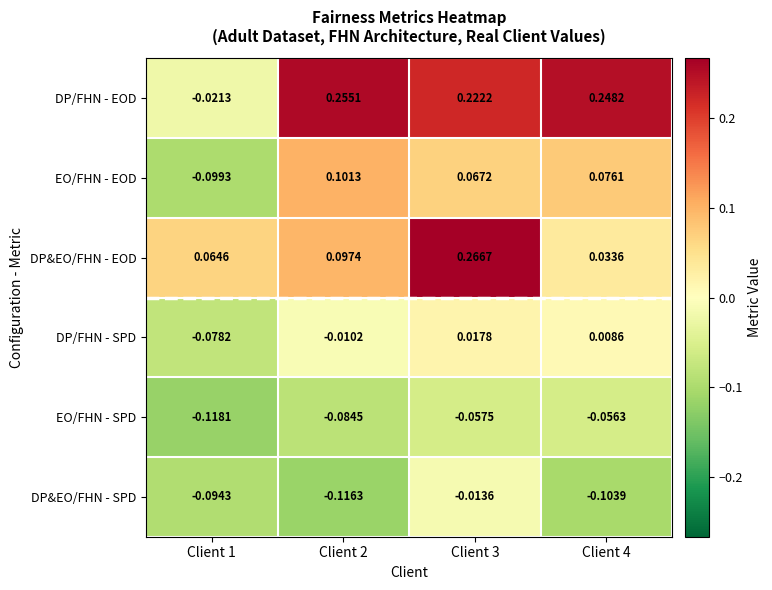

Which series changed the most between Client 3 and Client 4?

DP&EO/FHN - EOD